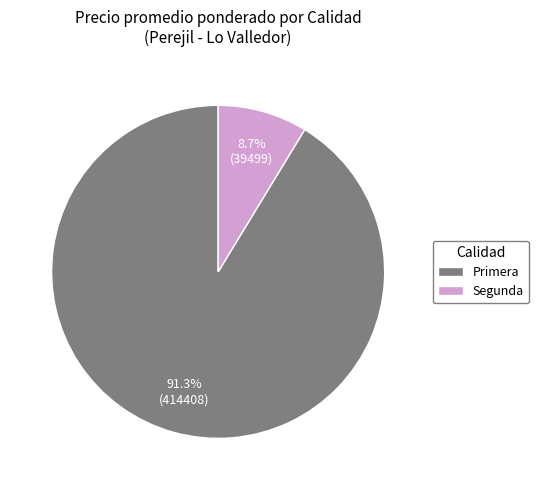

True or false: Segunda accounts for 37% of the total.

False